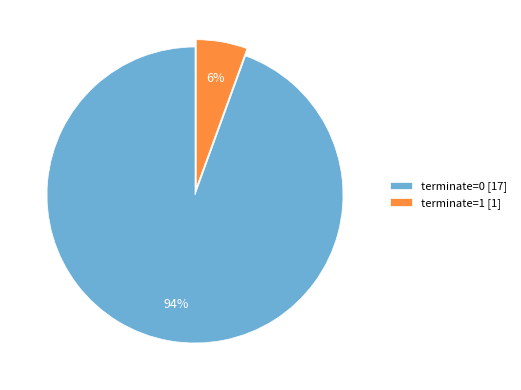

Does any single category account for the majority?

Yes